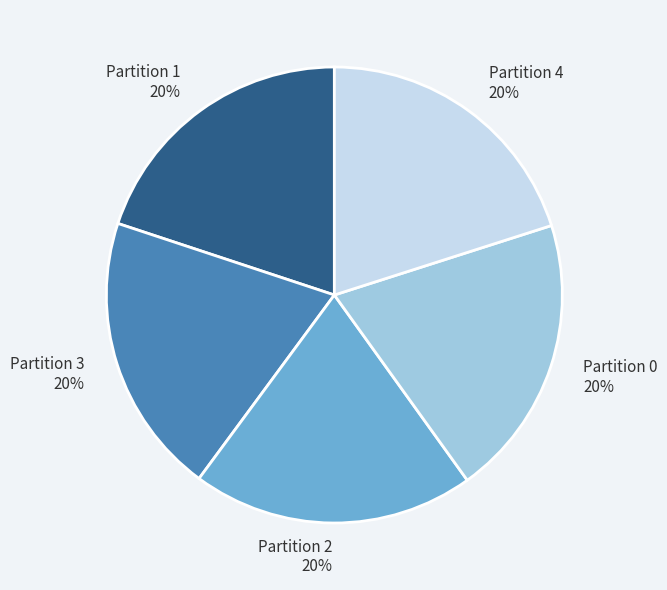

True or false: Partition 0 20% accounts for 20% of the total.

True